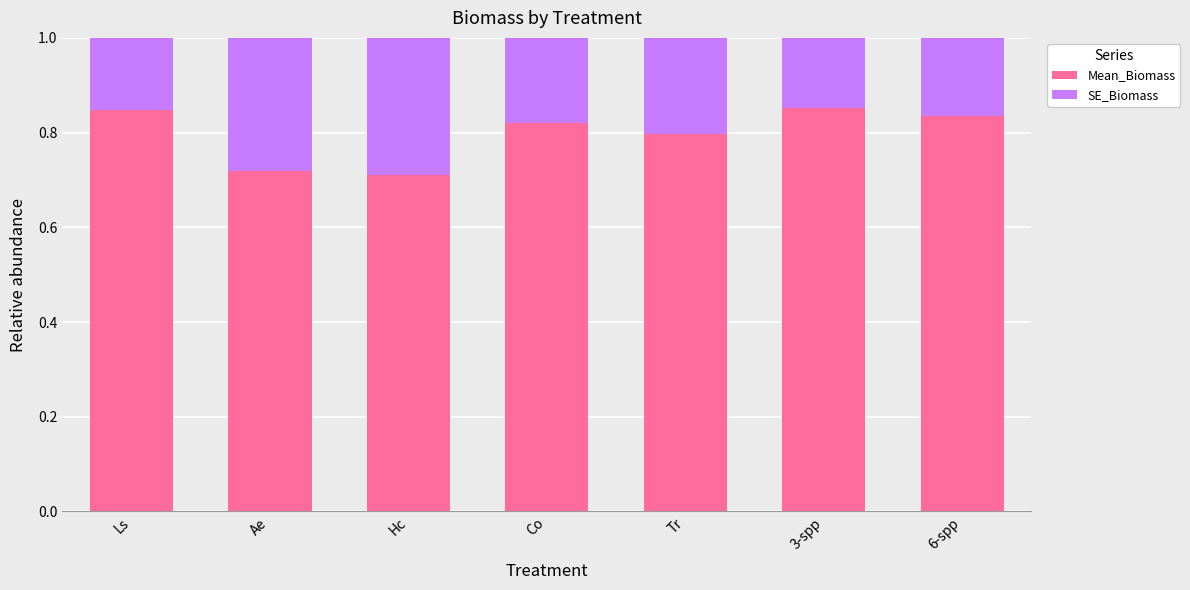

What is the total value across all series at Tr?

1.0